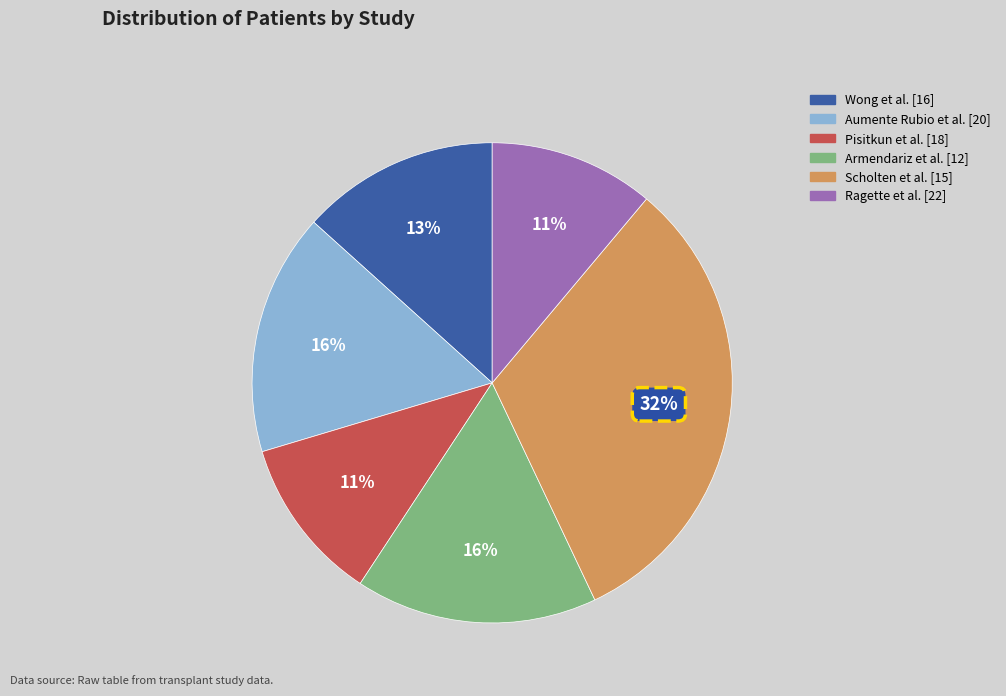

Count the number of slices in the pie.

6